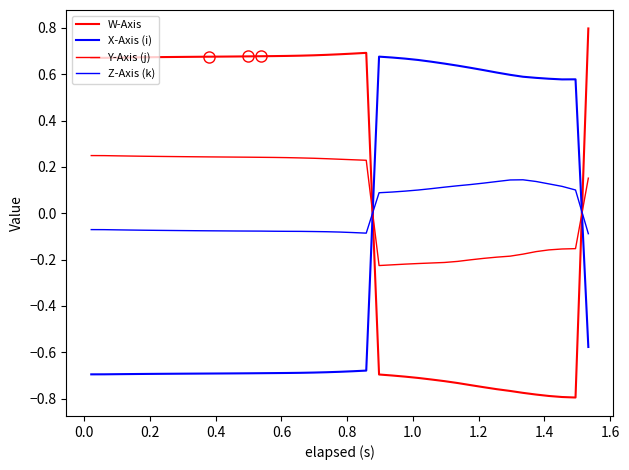

What is the average value of the W-Axis series?

0.1